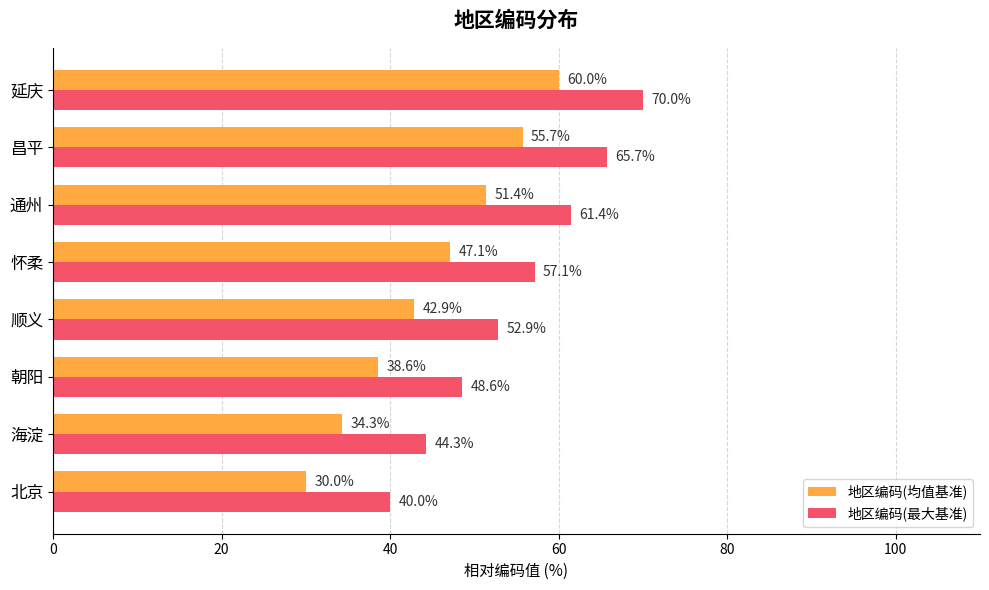

List the series in order of their peak value, lowest first.

地区编码(均值基准), 地区编码(最大基准)